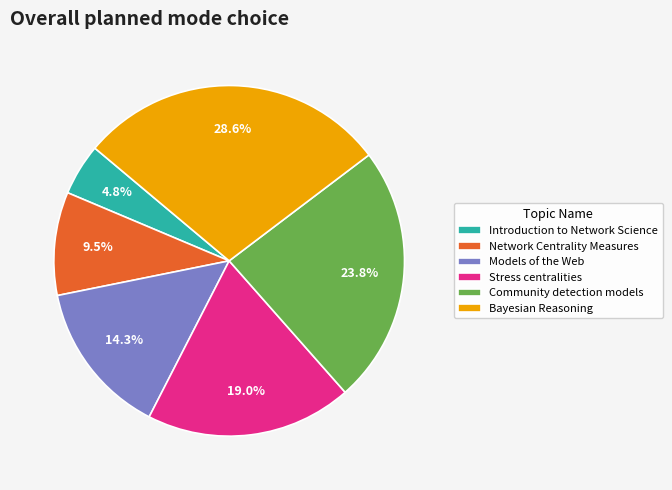

To the nearest percent, what is the average slice percentage?

17%